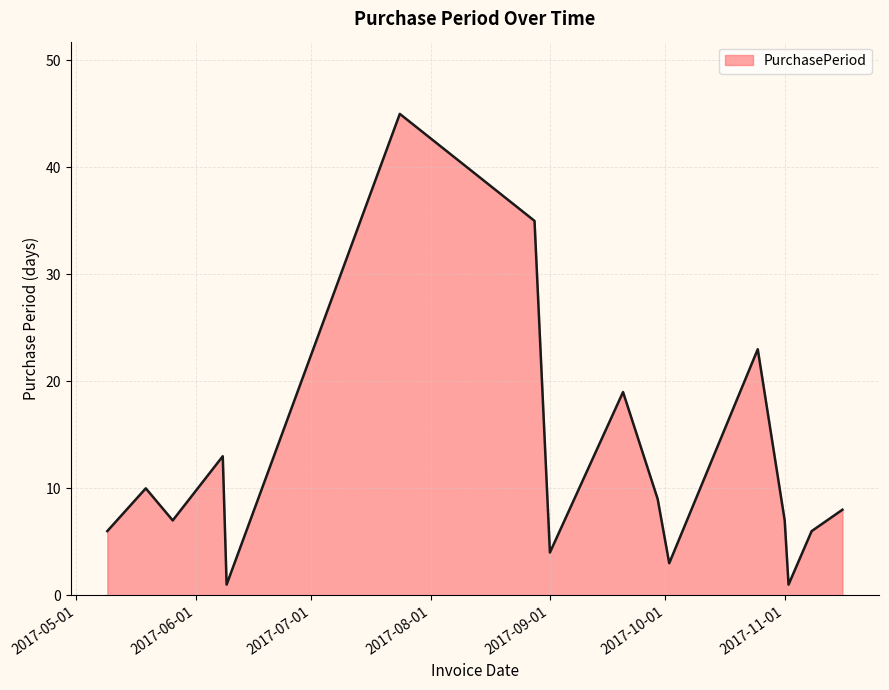

What is the maximum value shown in the chart?

45